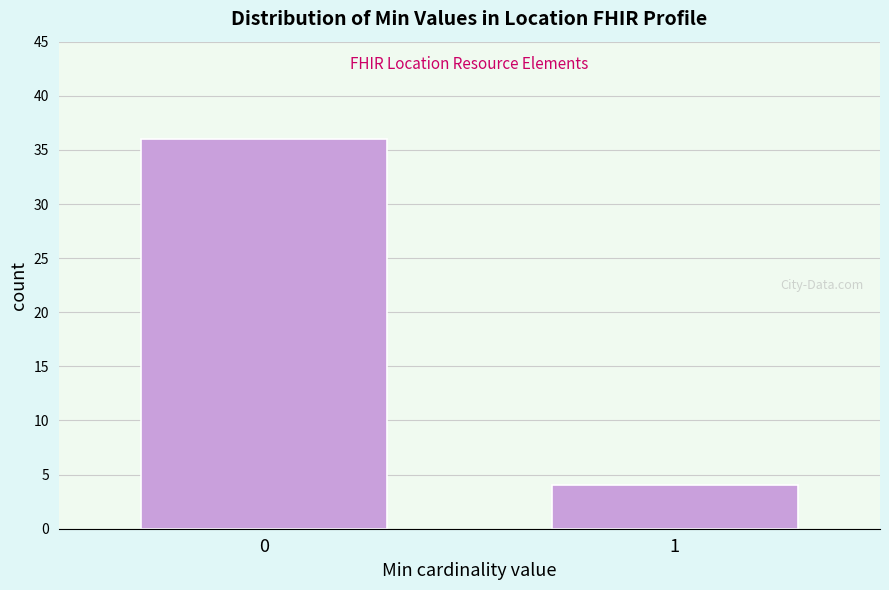

Reading left to right, extract all data points from this chart.

36	4